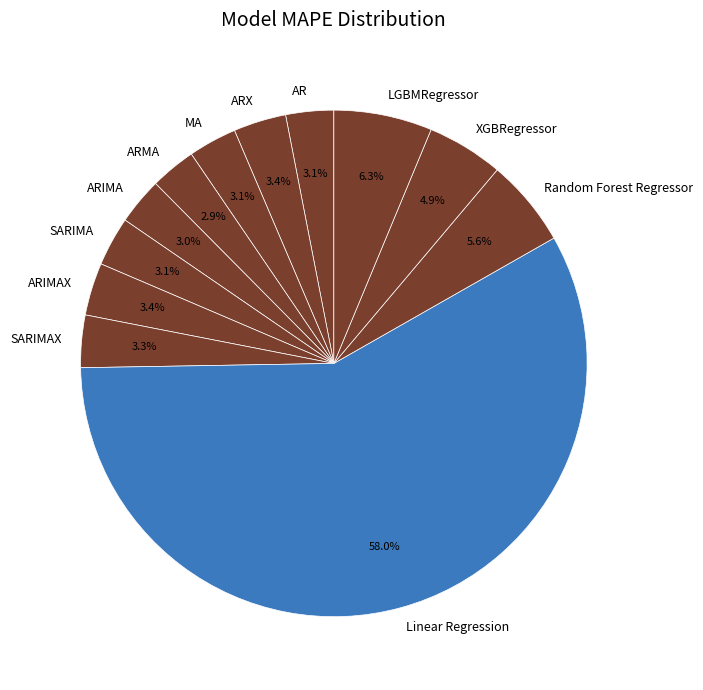

To the nearest percent, what is the difference between the LGBMRegressor and ARIMA slice percentages?

3%